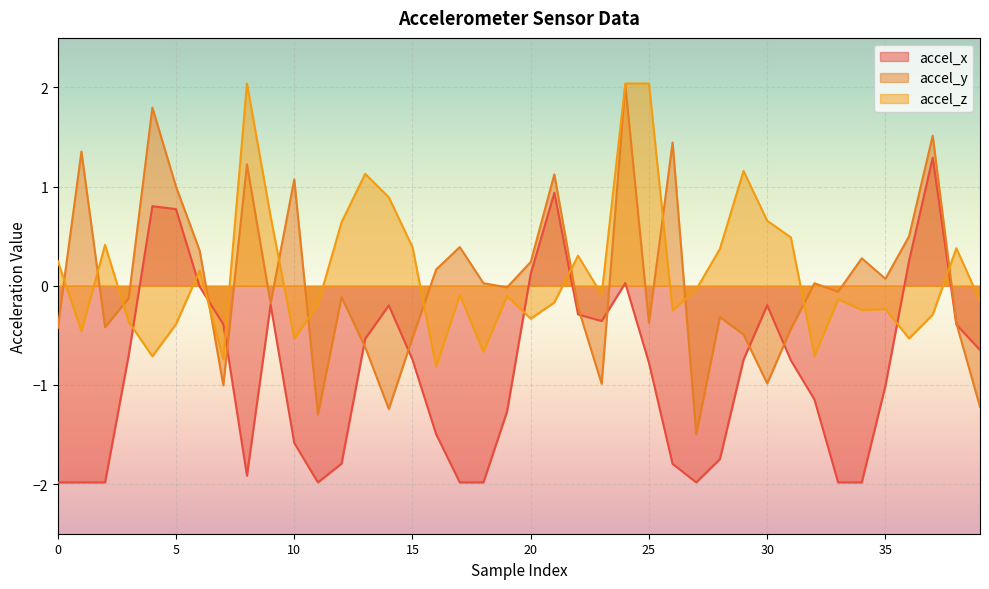

True or false: accel_z has a value of -0.4 at 5.

True